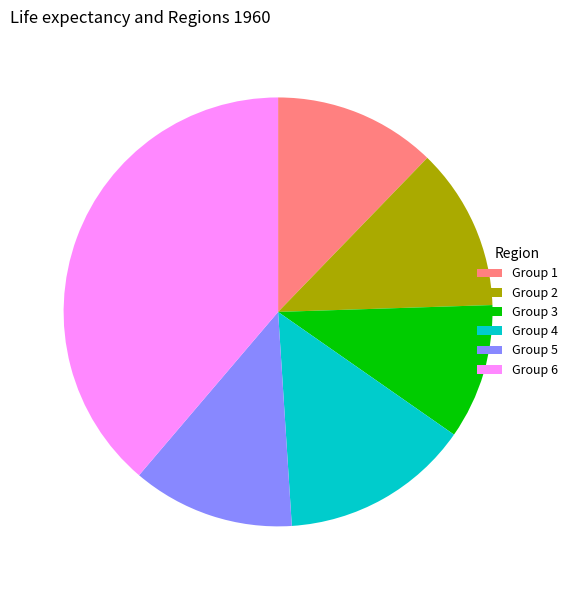

What is the smallest slice in the pie chart?

Group 3